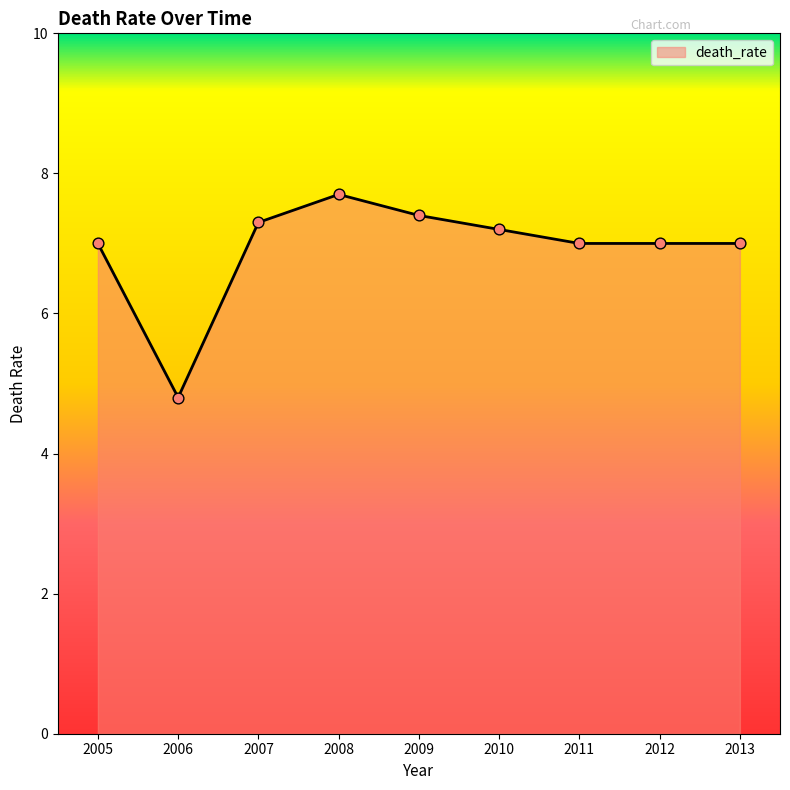

What is the ratio of the value at 2009 to the value at 2006?

1.5